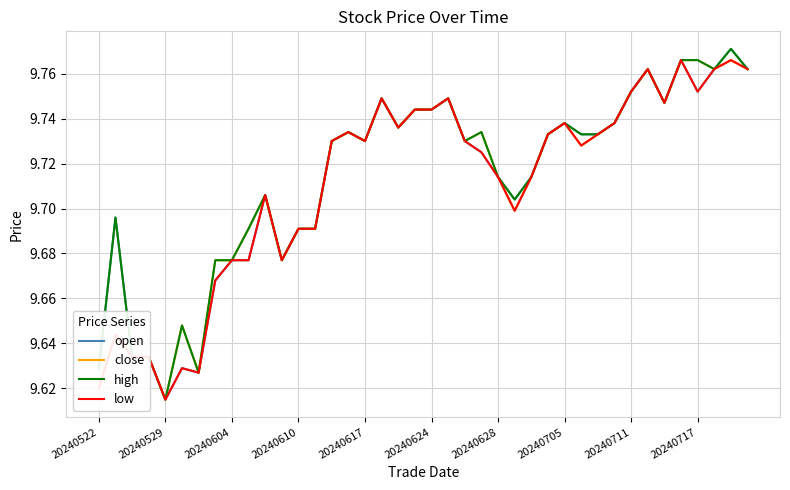

What are all the series names shown in the legend?

open, close, high, low